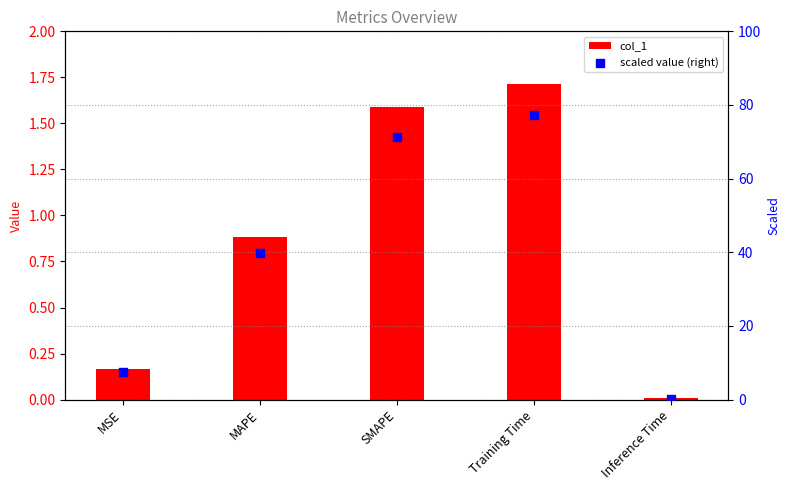

At which category is the sum across all series the highest?

Training Time